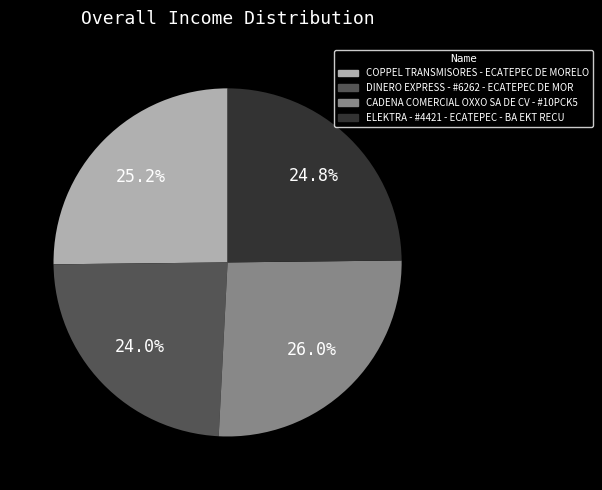

The ELEKTRA - #4421 - ECATEPEC - BA EKT RECU slice represents 25% of the pie. True or false?

True